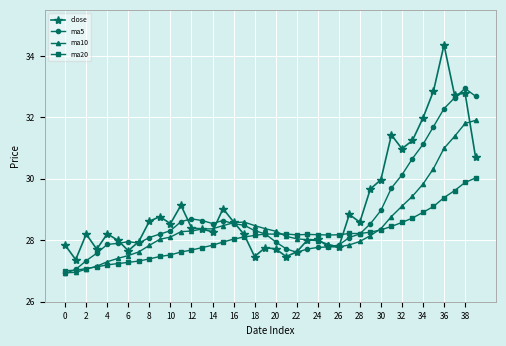

What is the maximum value for ma20?

30.0